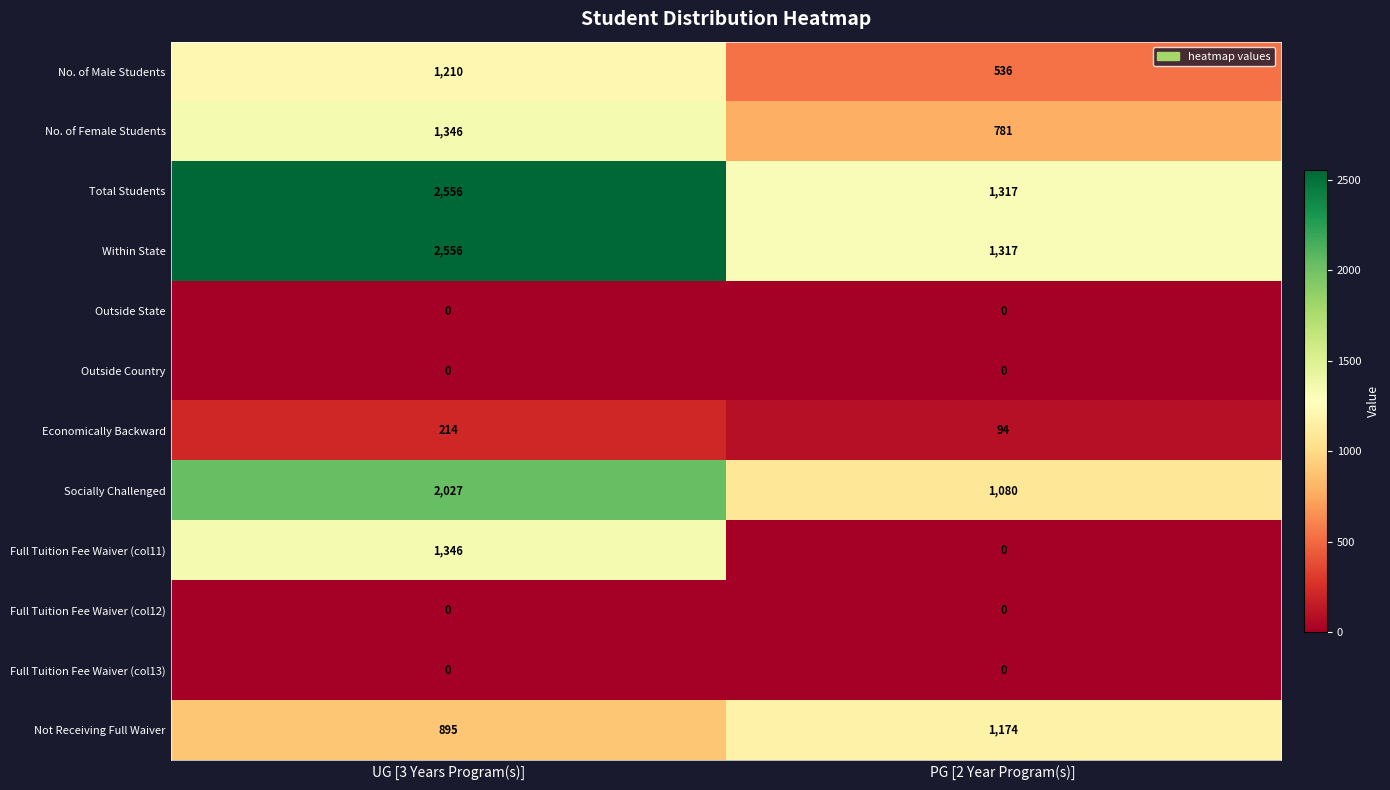

What is the total value across all series at UG [3 Years Program(s)]?

12150